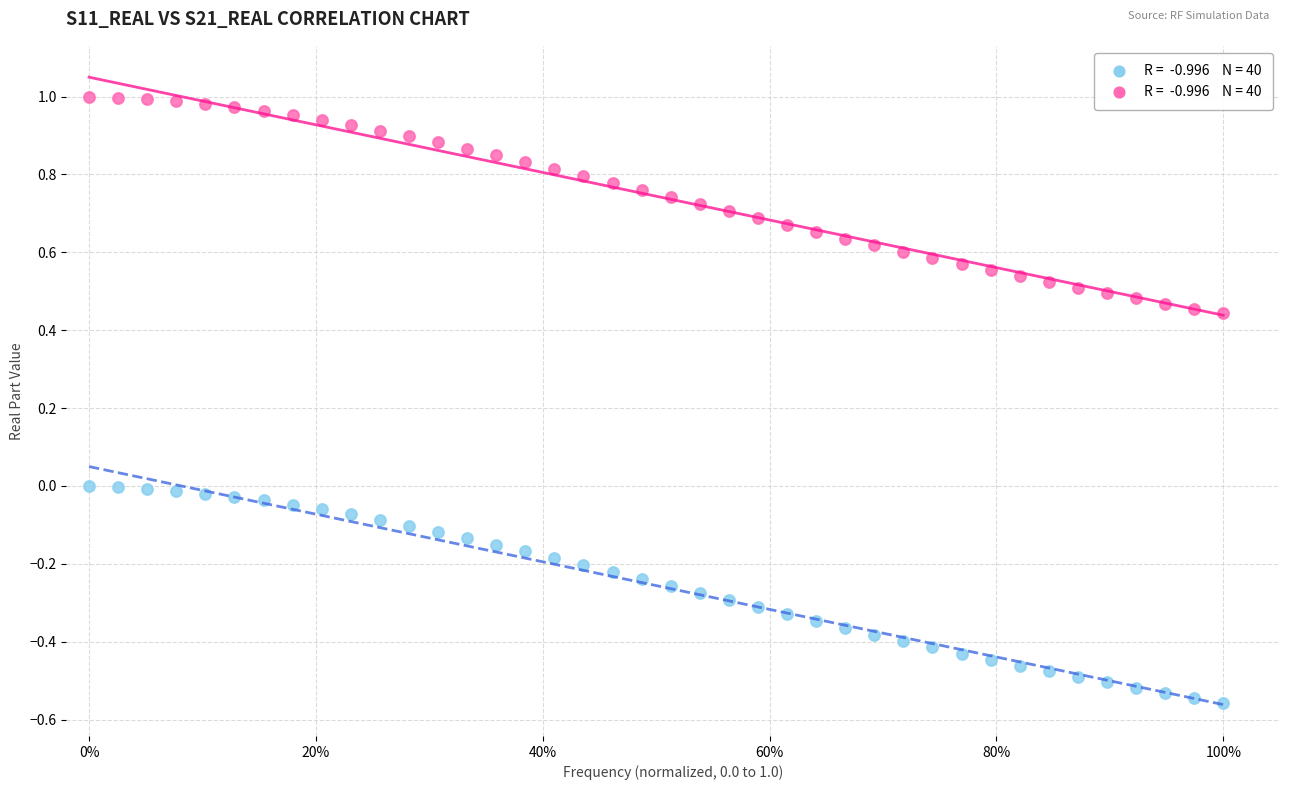

Across all data points, what is the range of Y values (max minus min)?

1.6